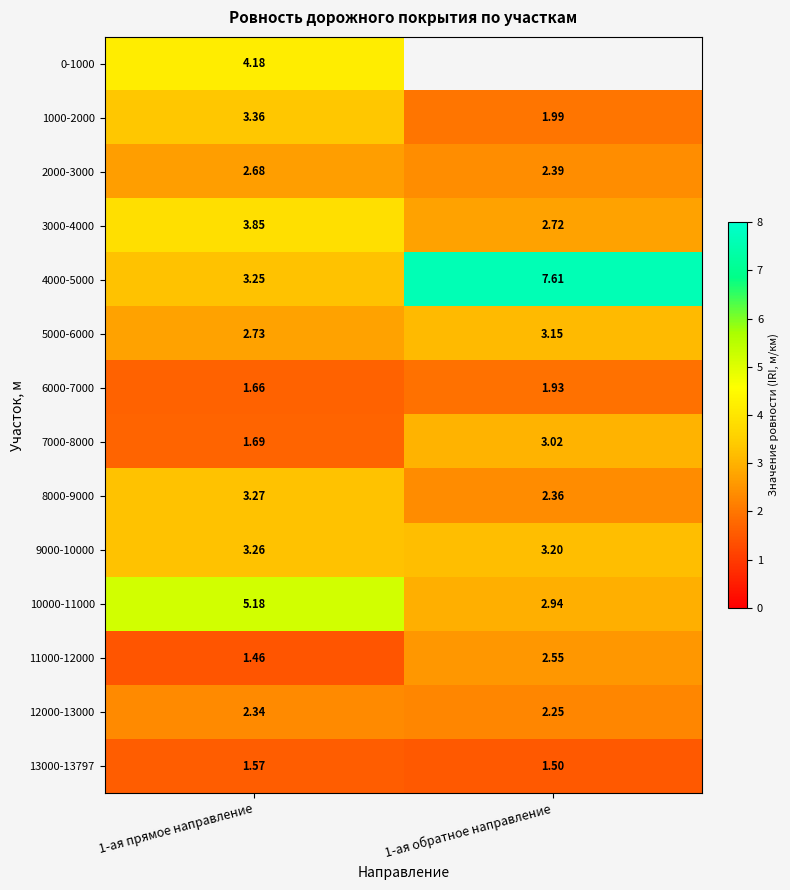

What is the minimum value for 13000-13797?

1.5